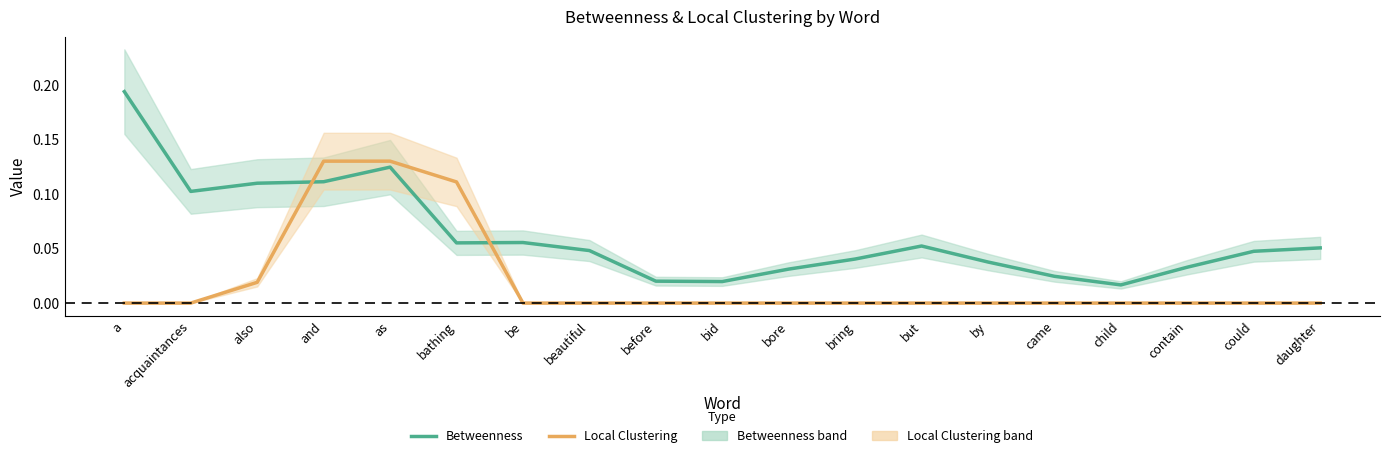

At contain, list the series in order from smallest to largest.

Local Clustering, Betweenness